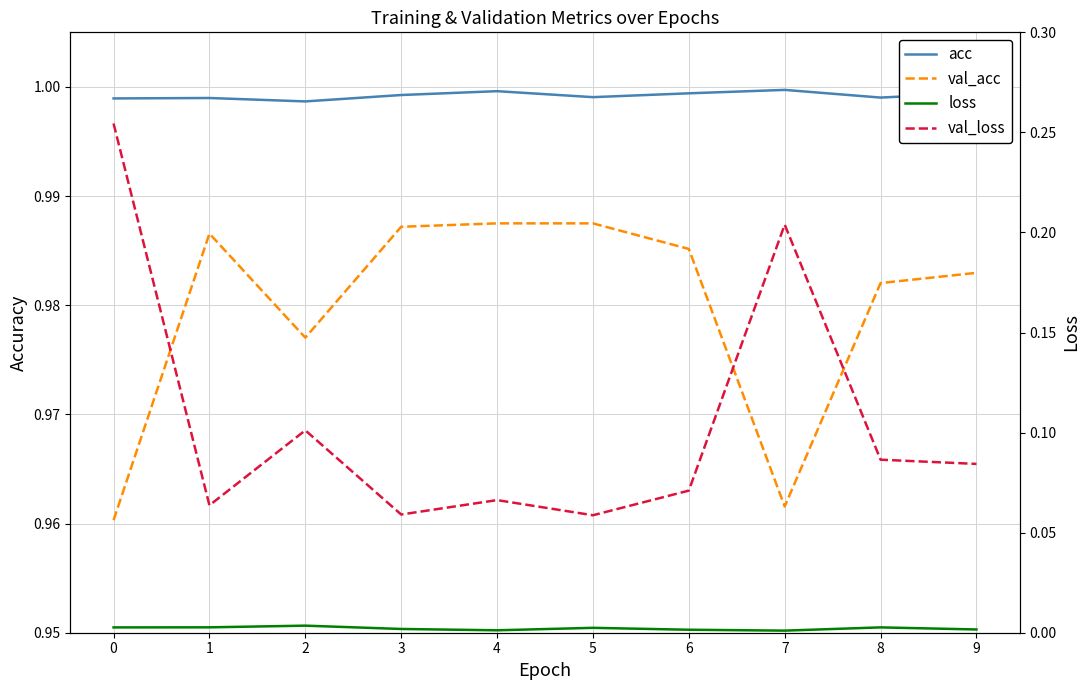

Where is the first local minimum for val_acc?

2